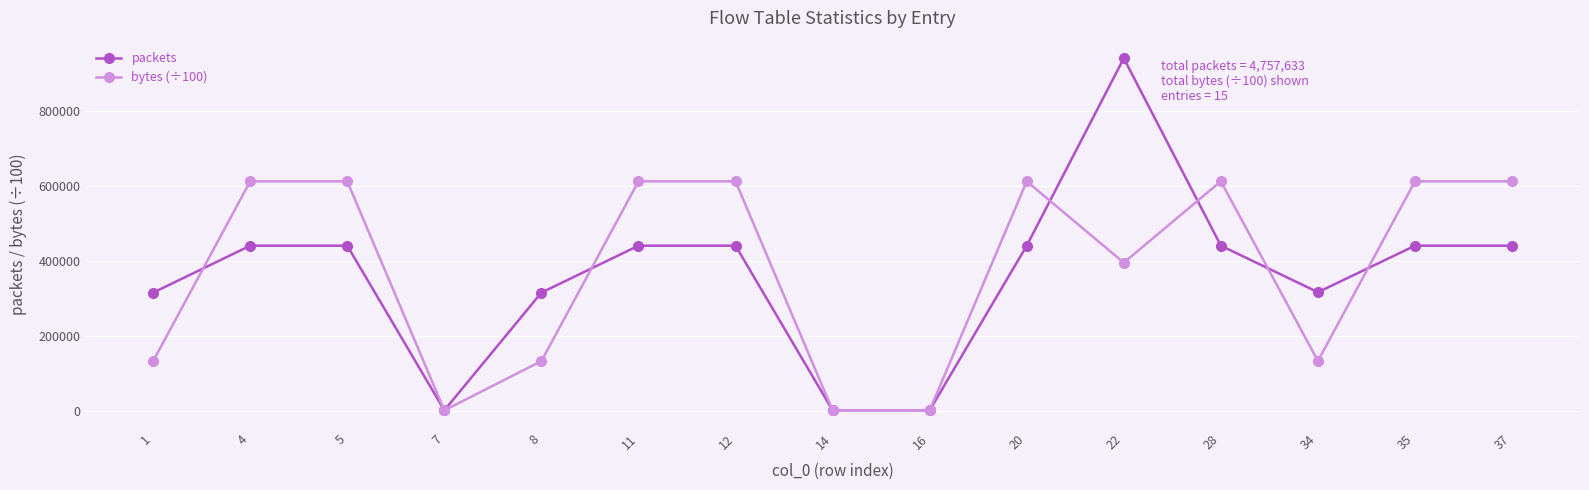

Rank the series by their maximum value, from highest to lowest.

packets, bytes (÷100)